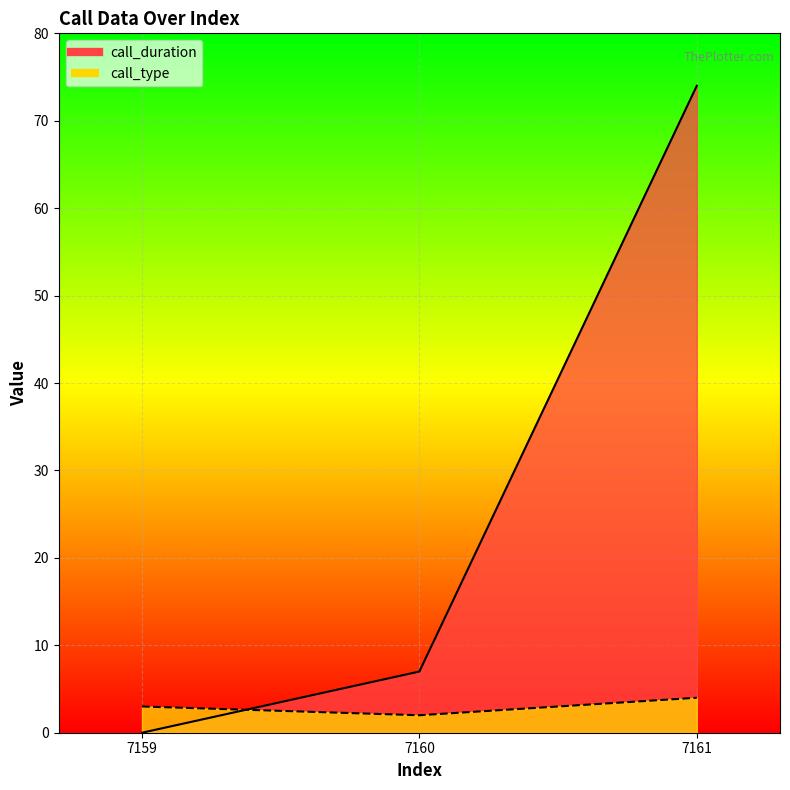

Reading right to left, transcribe all the data shown in this chart.

call_duration: 7161=74	7160=7	7159=0
call_type: 7161=4	7160=2	7159=3